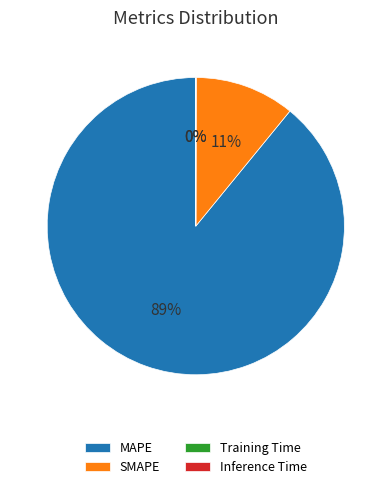

What is the largest slice in the pie chart?

MAPE